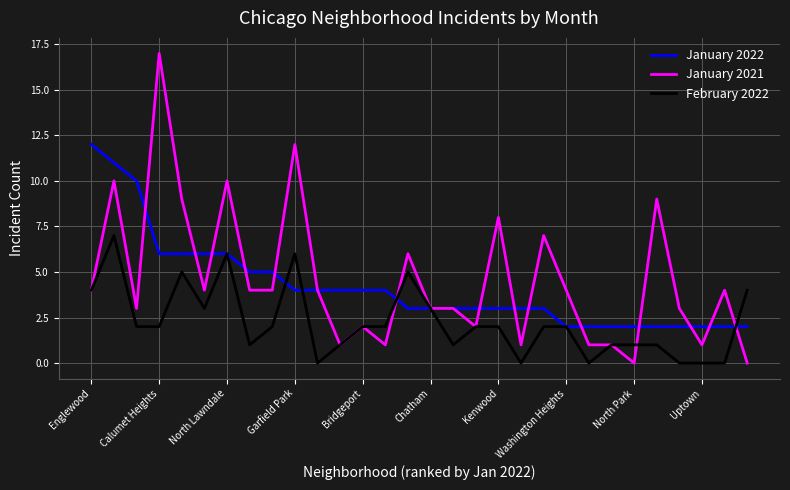

Which series has the largest range (max minus min)?

January 2021